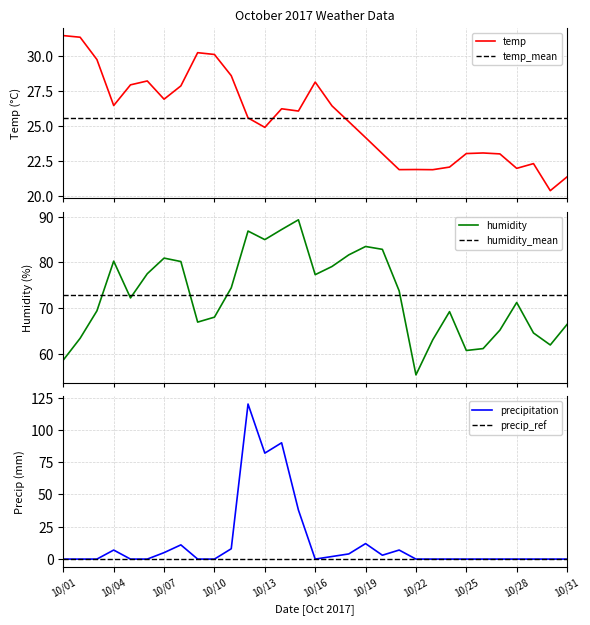

Is this an area chart (filled region under the line)?

No